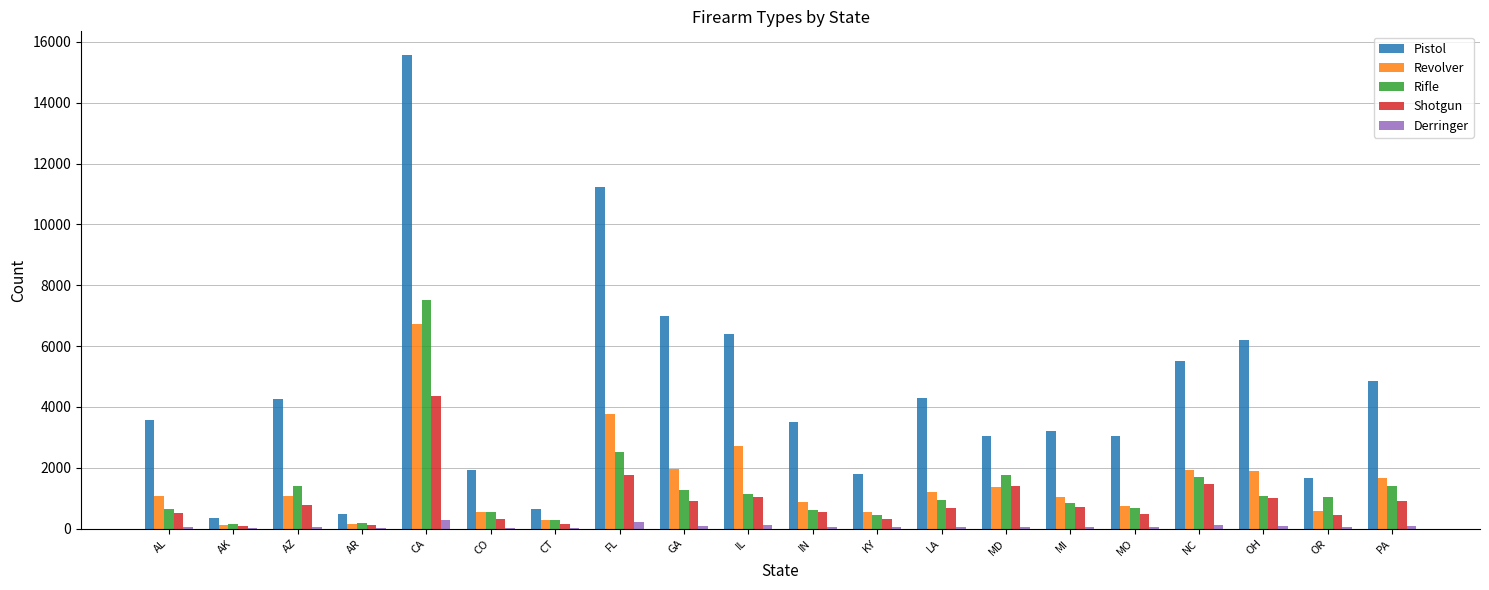

True or false: Shotgun has a value of 898 at GA.

True